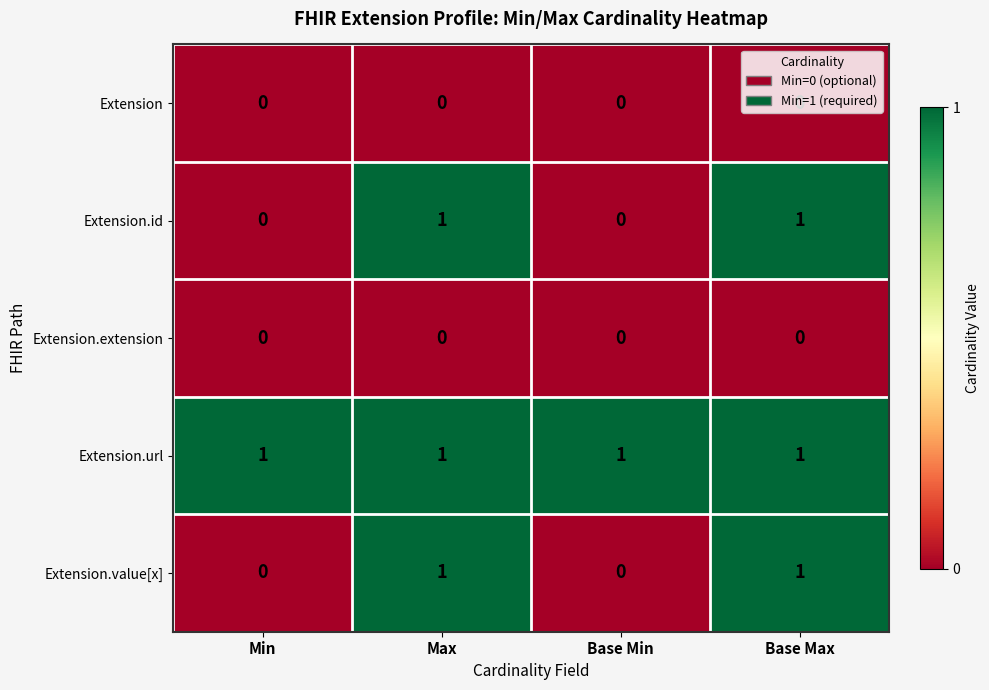

How many Extension.id values are between 0 and 1?

4